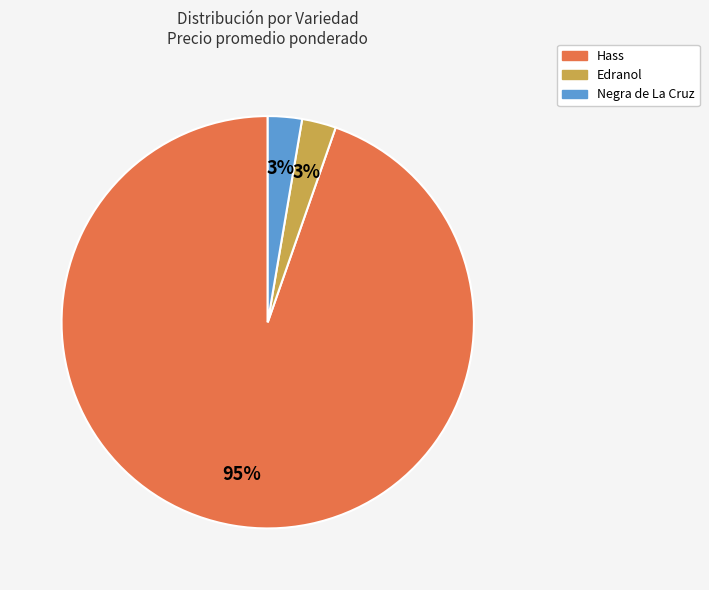

Do Hass and Edranol together represent more than half of the pie?

Yes